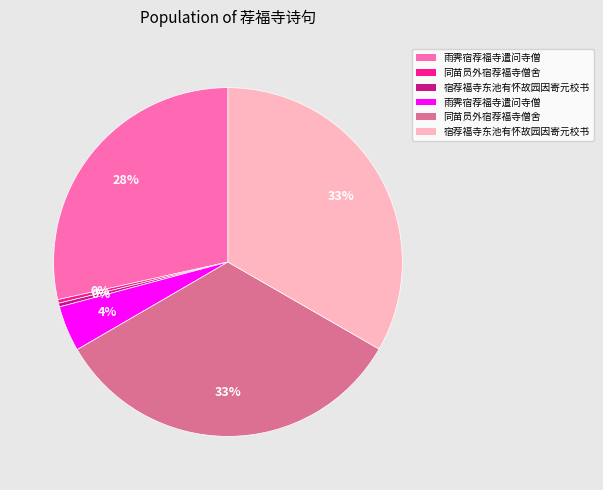

Is there a majority slice in this chart?

No